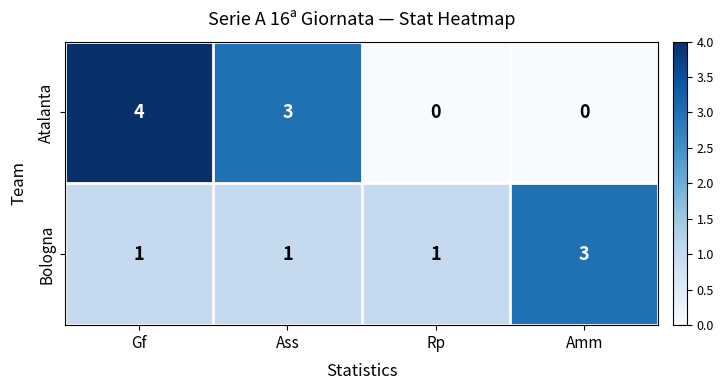

Rank the series by their maximum value, from lowest to highest.

Bologna, Atalanta